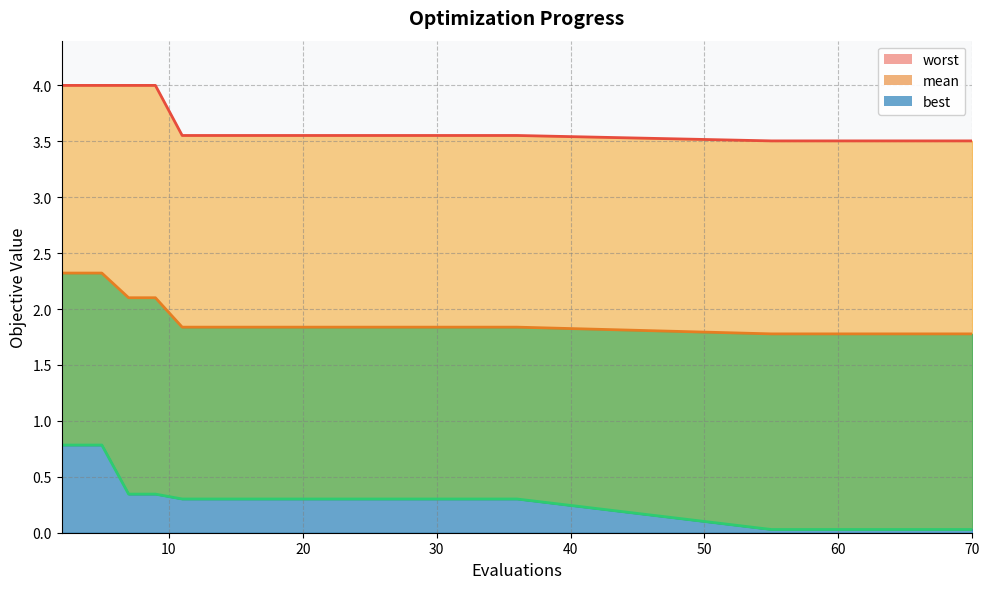

True or false: mean_line has more than 1 points higher than both neighbors.

False